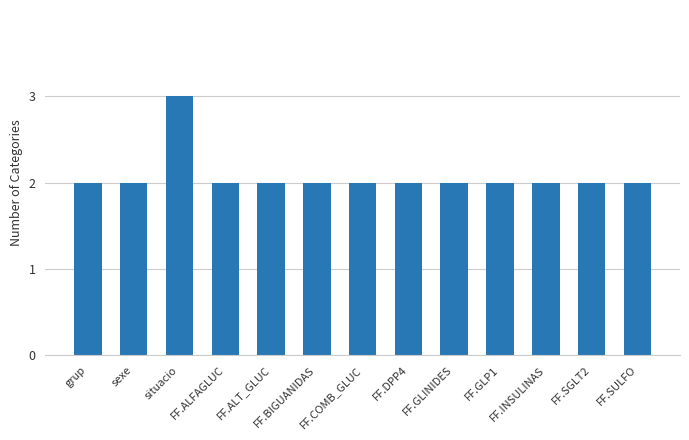

True or false: the data shows 1 at FF.GLP1.

False